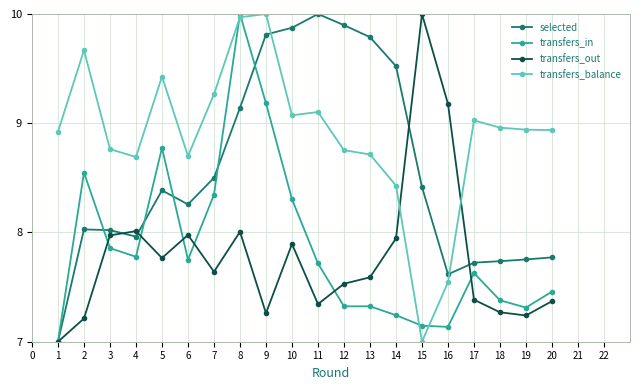

At how many categories does at least one series exceed 9?

13